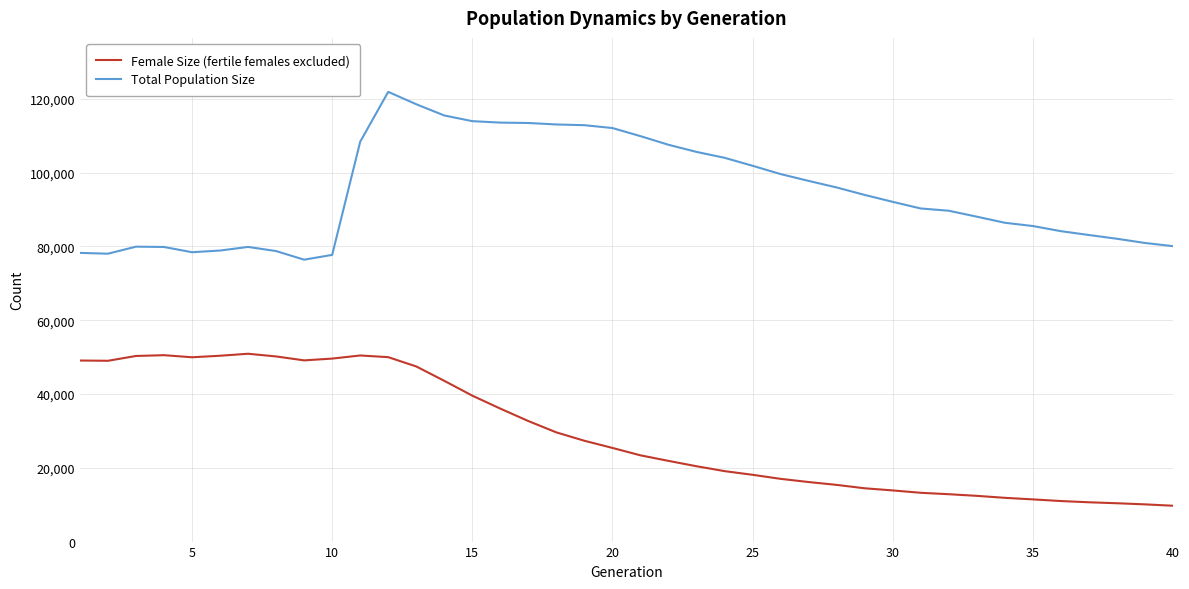

List the series in order of their peak value, highest first.

Total Population Size, Female Size (fertile females excluded)